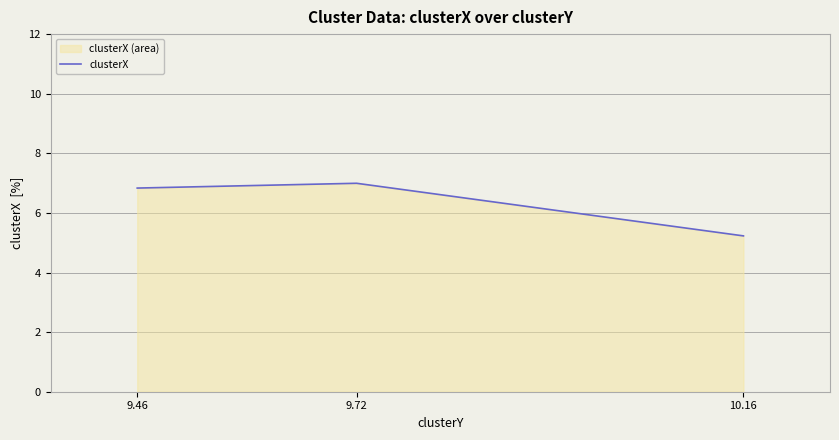

Where is the data nearest to the value 6?

10.16